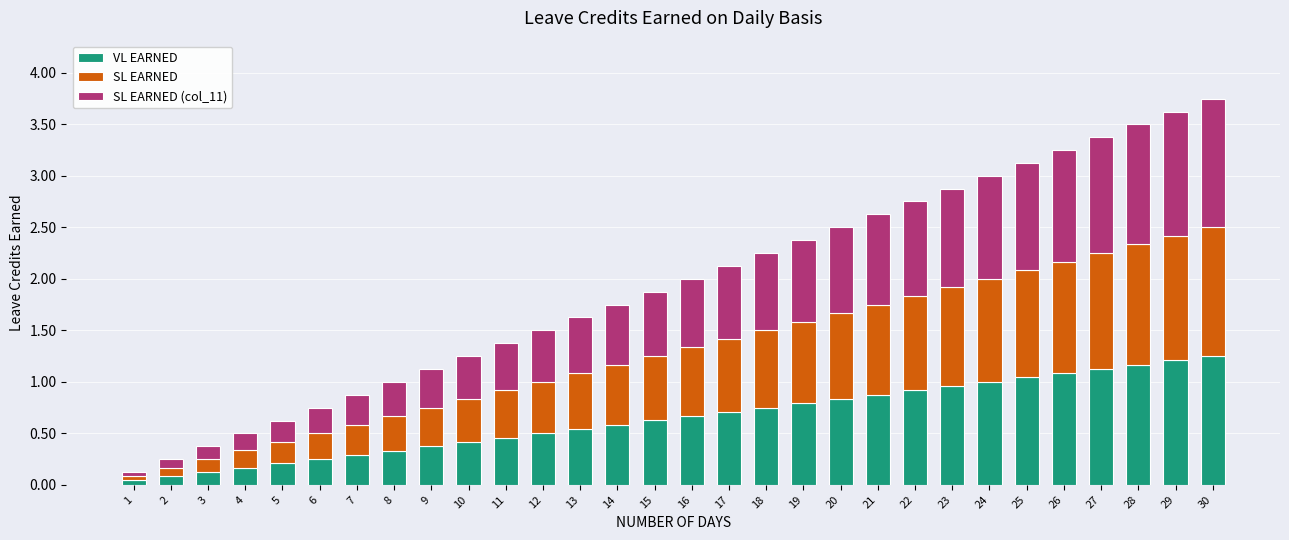

At which category is the sum across all series the highest?

30